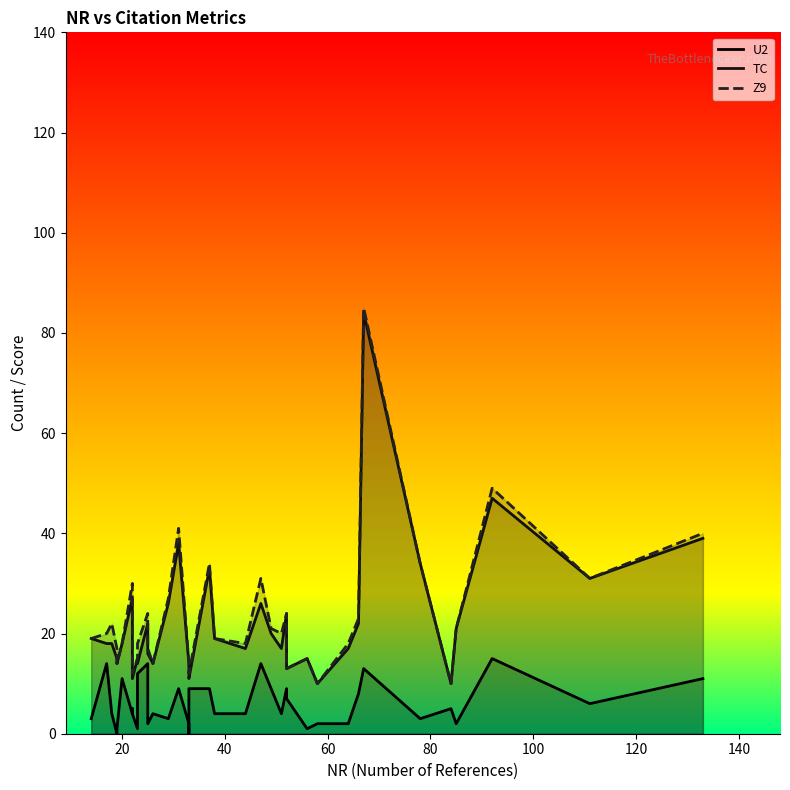

At how many categories does at least one series exceed 56?

1